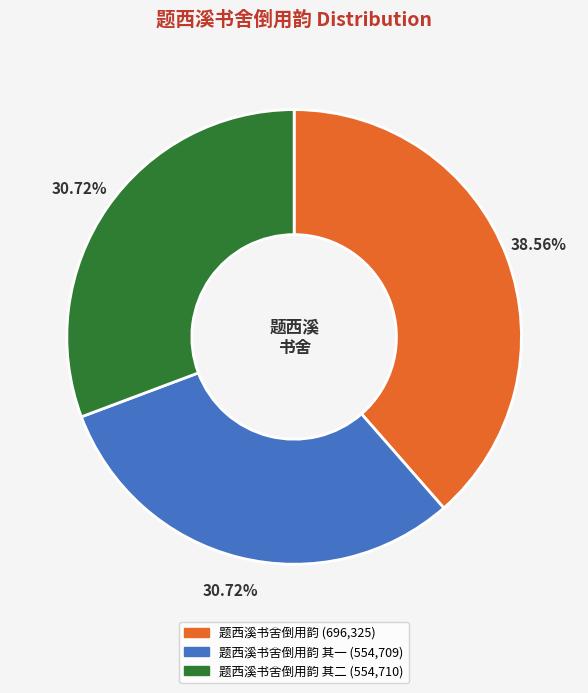

Count the number of slices in the pie.

3